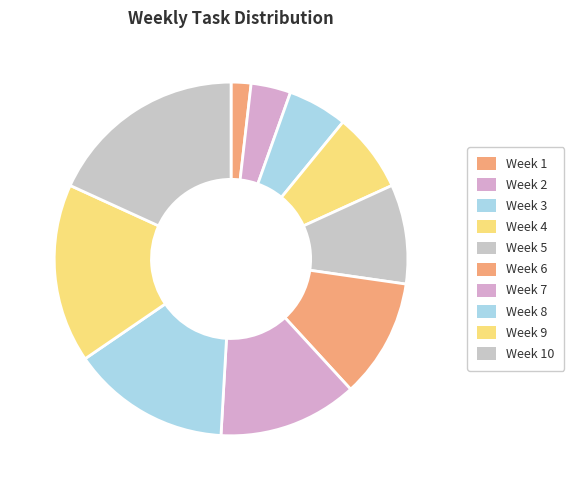

Rank the categories by value from highest to lowest.

Week 10, Week 9, Week 8, Week 7, Week 6, Week 5, Week 4, Week 3, Week 2, Week 1